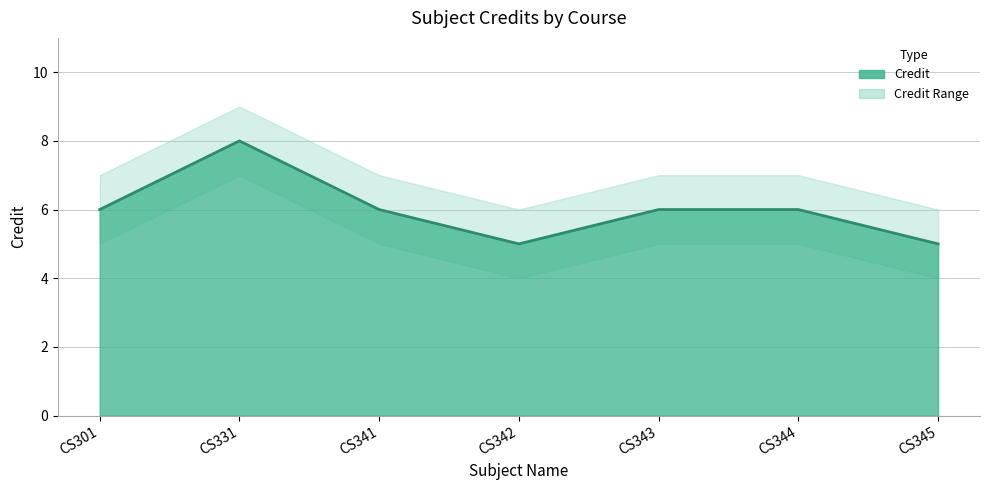

Does the chart display data point markers on the line(s)?

No